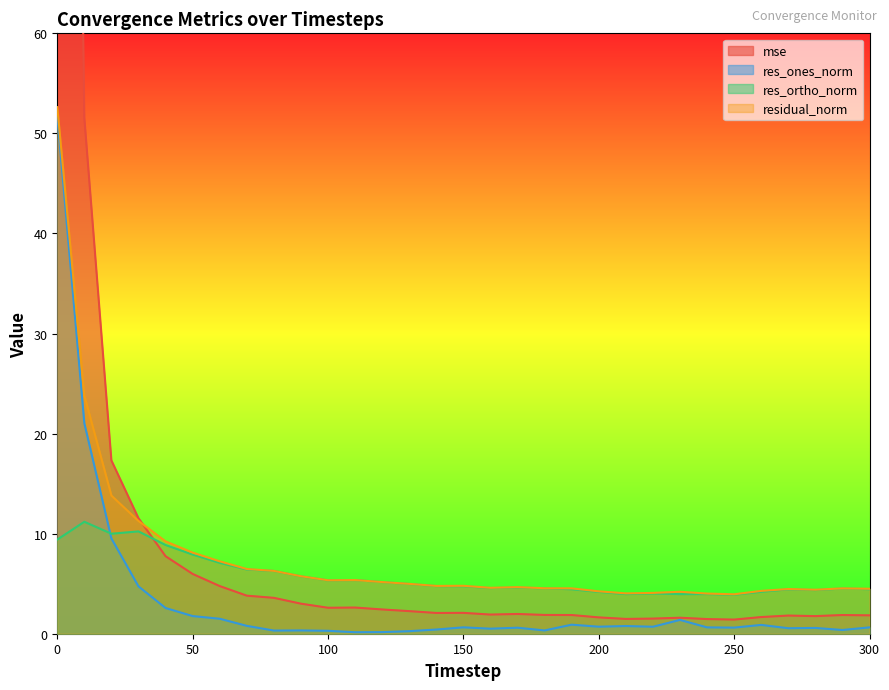

What is the difference between the maximum and minimum values in the mse series?

250.4